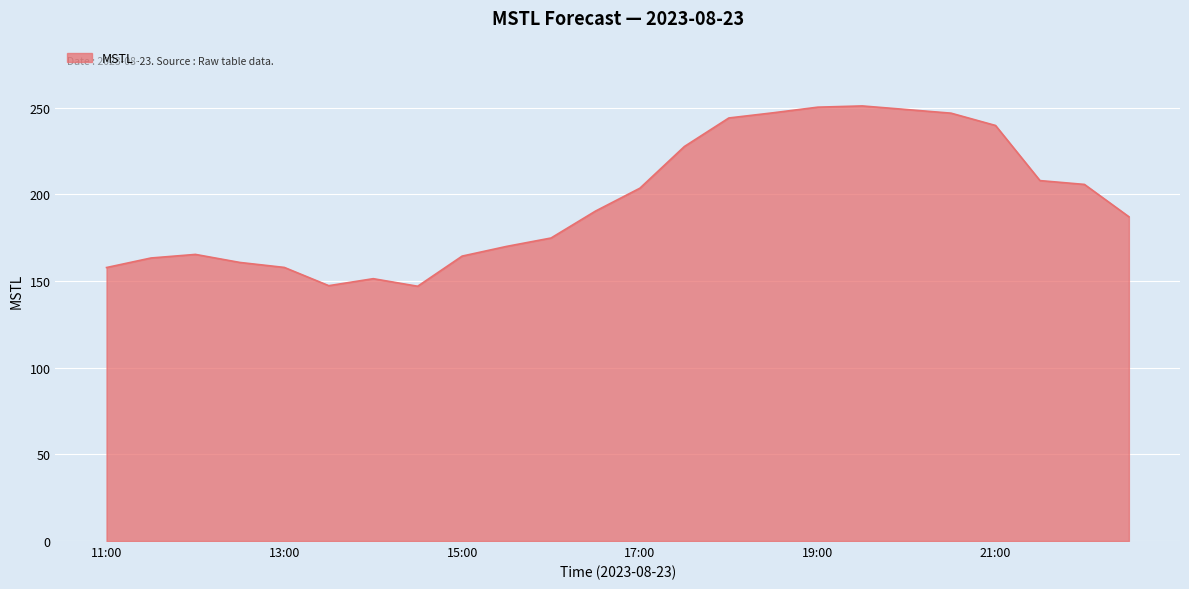

What is the difference between the maximum and minimum values?

104.0